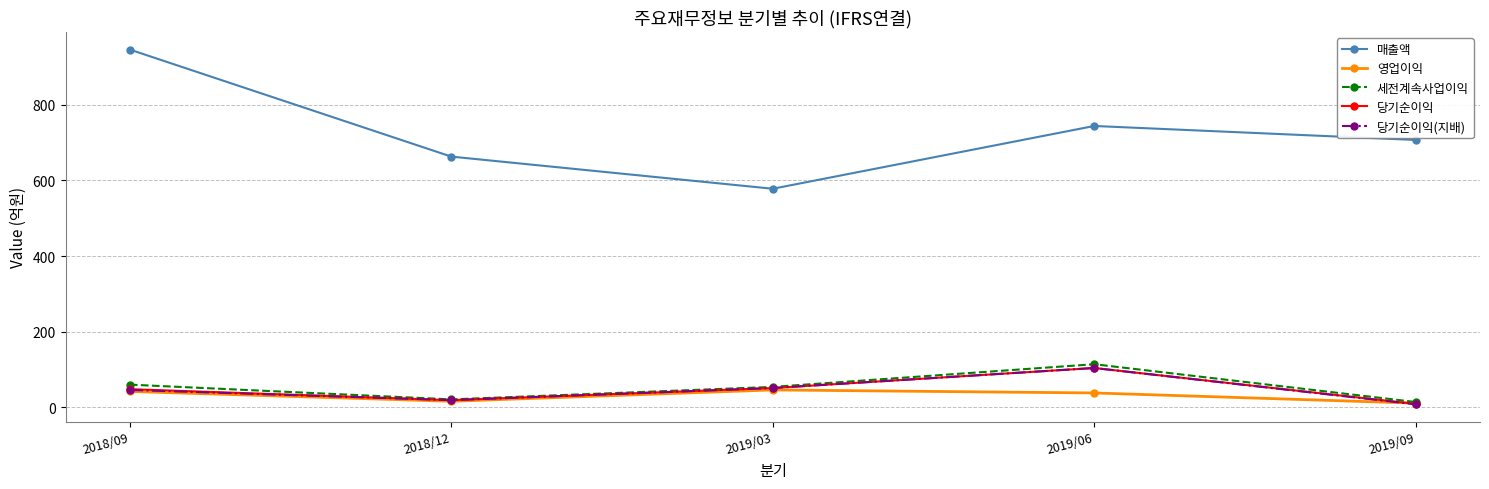

Which label corresponds to the largest value in the chart?

2018/09